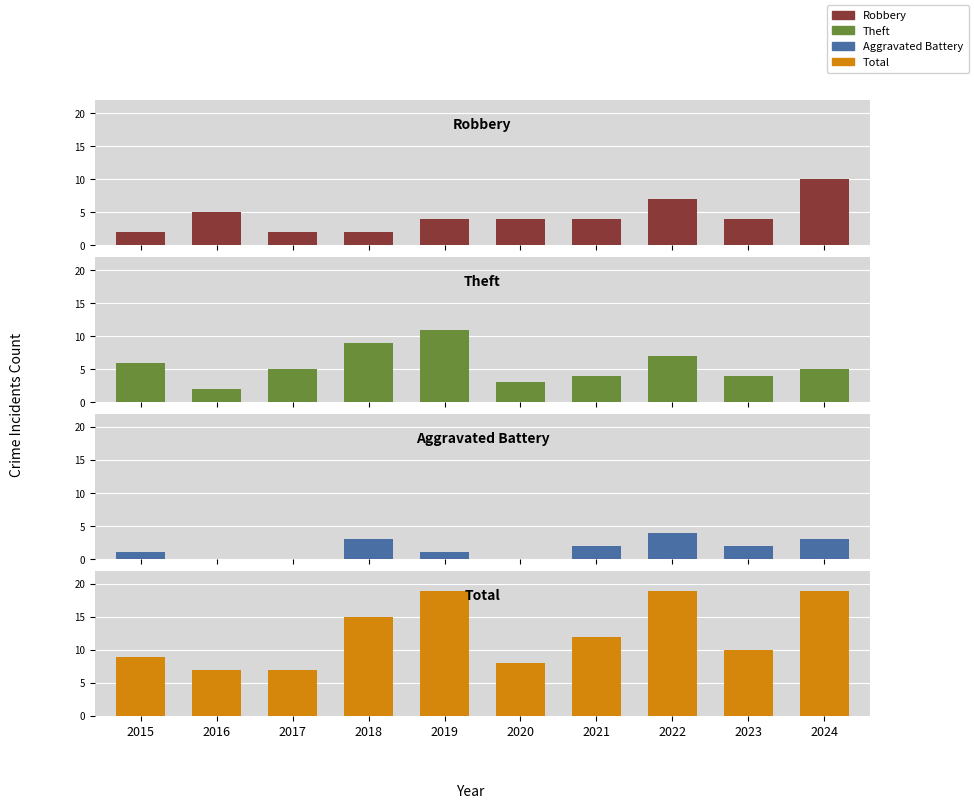

Does the chart contain stacked bars?

No